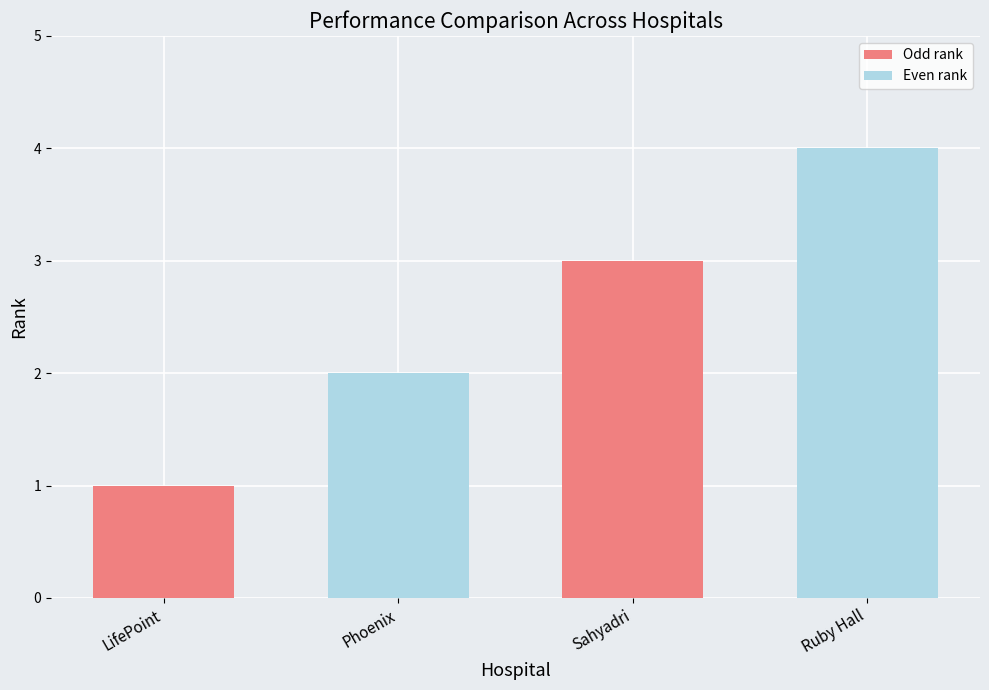

What is the maximum value shown in the chart?

4